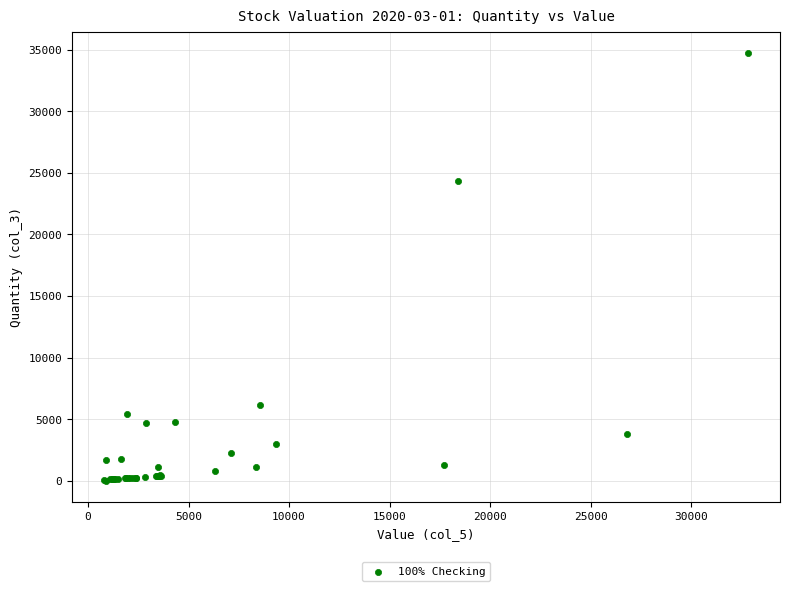

What Y value in the scatter plot is closest to 17371?

24341